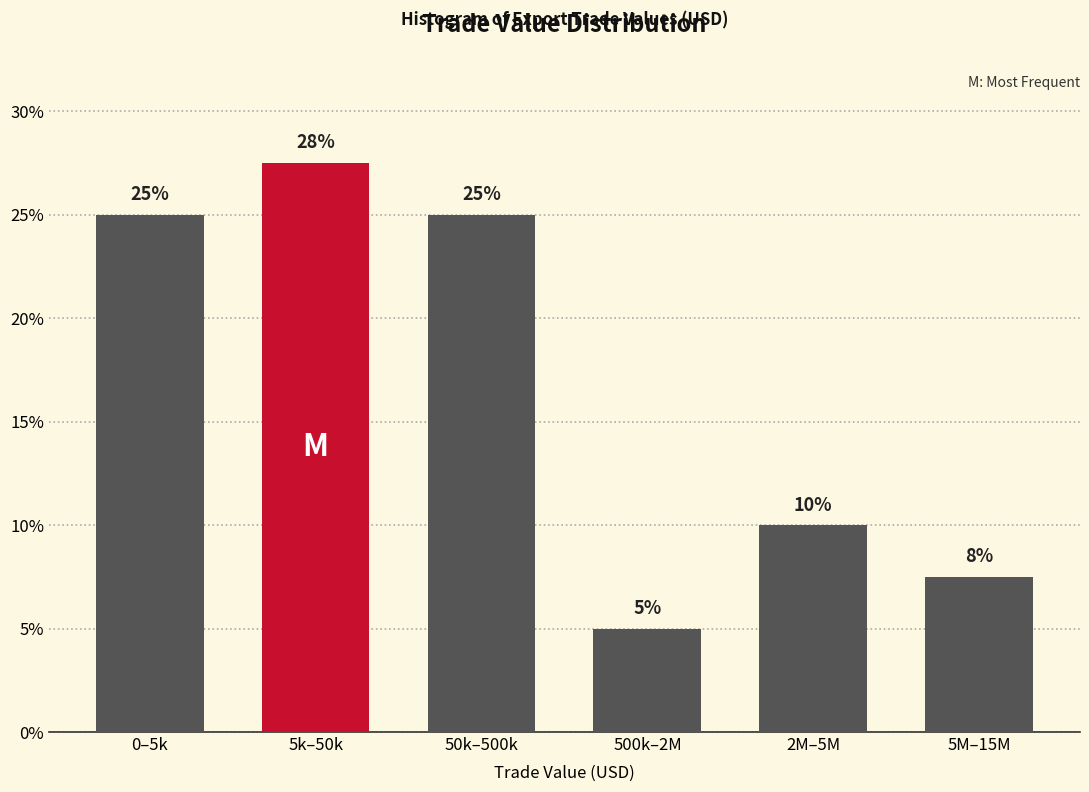

What value does the data have at 50k–500k?

25.0